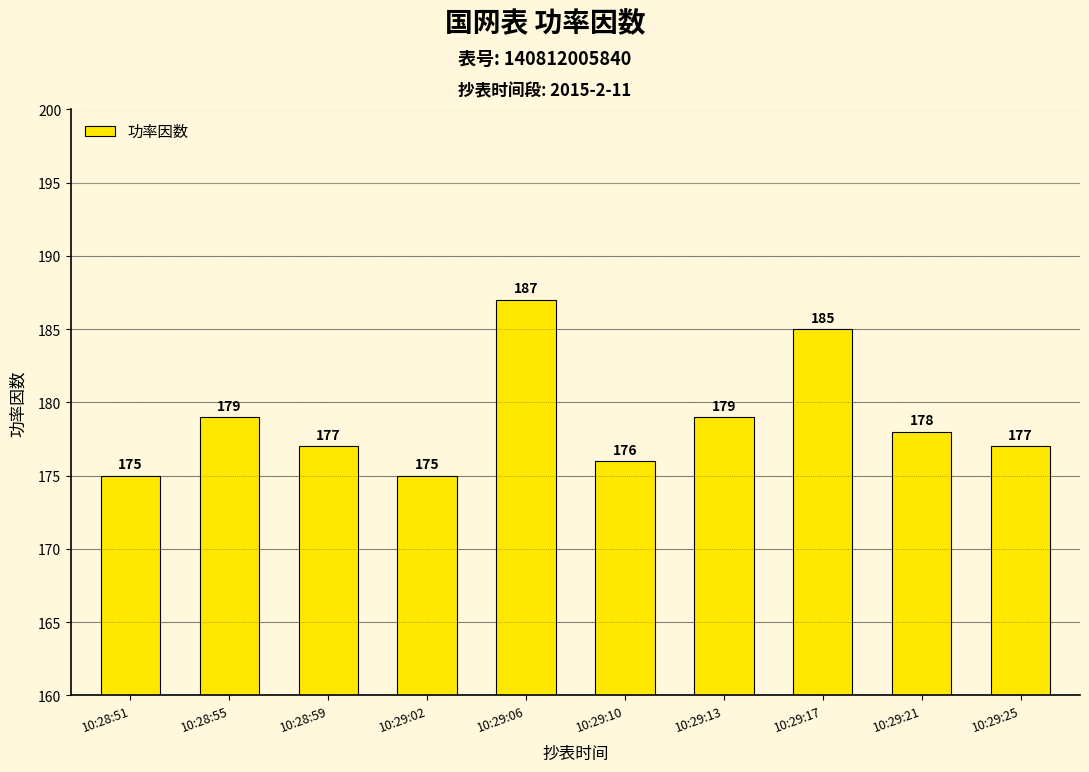

True or false: the data shows 89 at 10:29:06.

False